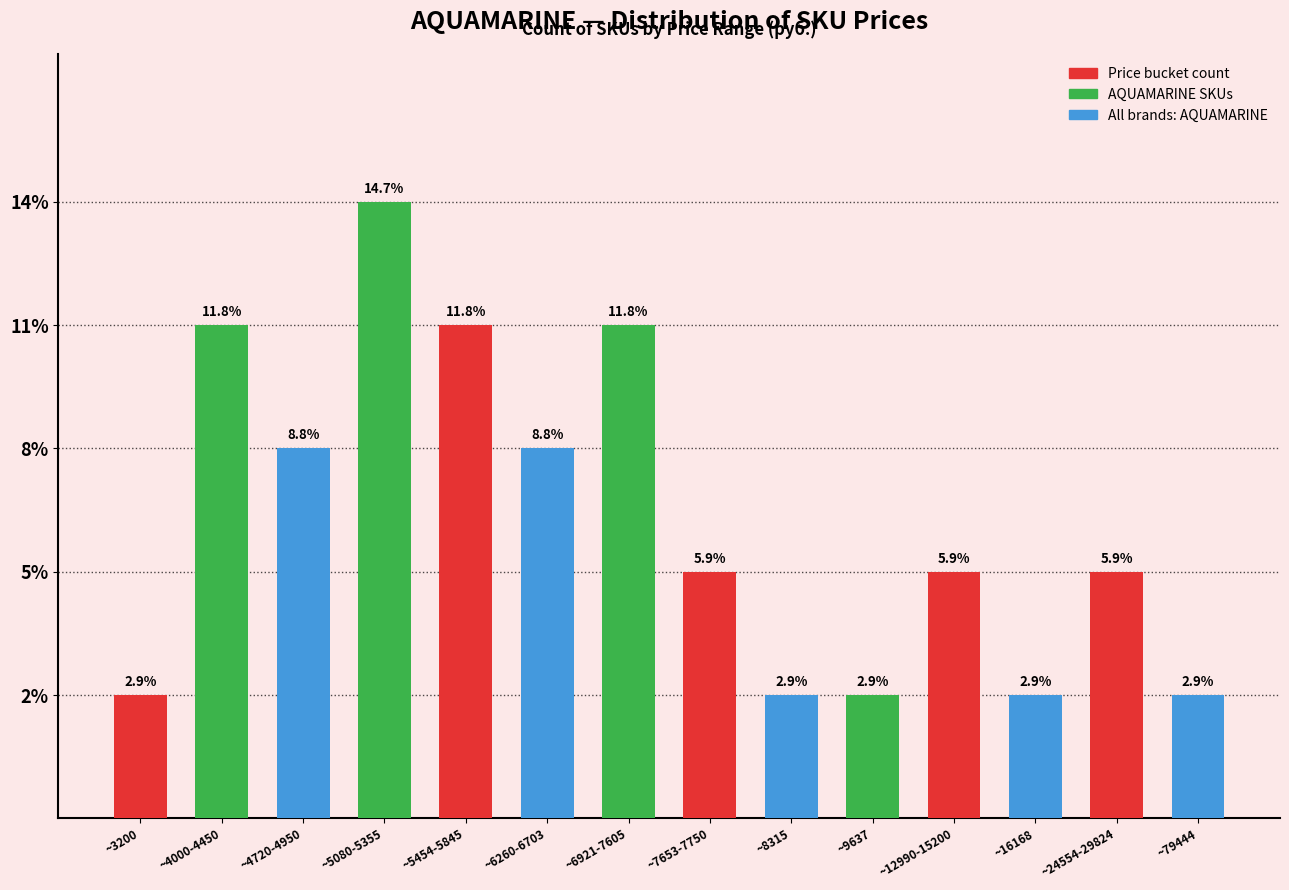

Does the chart contain any negative values?

No